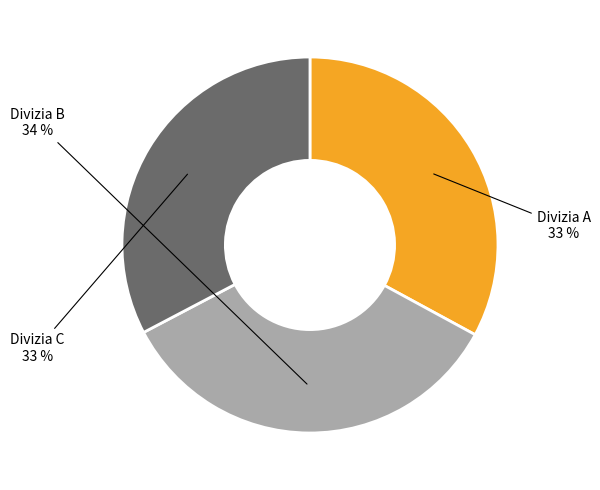

Is Divizia C the majority of the pie?

No